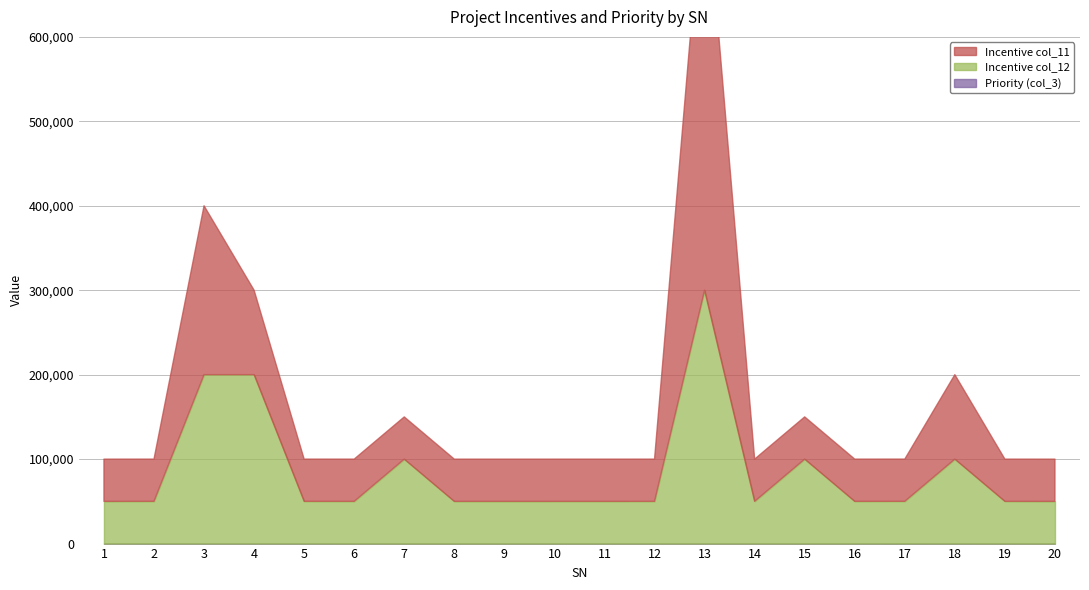

List the series in order of their peak value, highest first.

Incentive col_11, Incentive col_12, Priority (col_3)